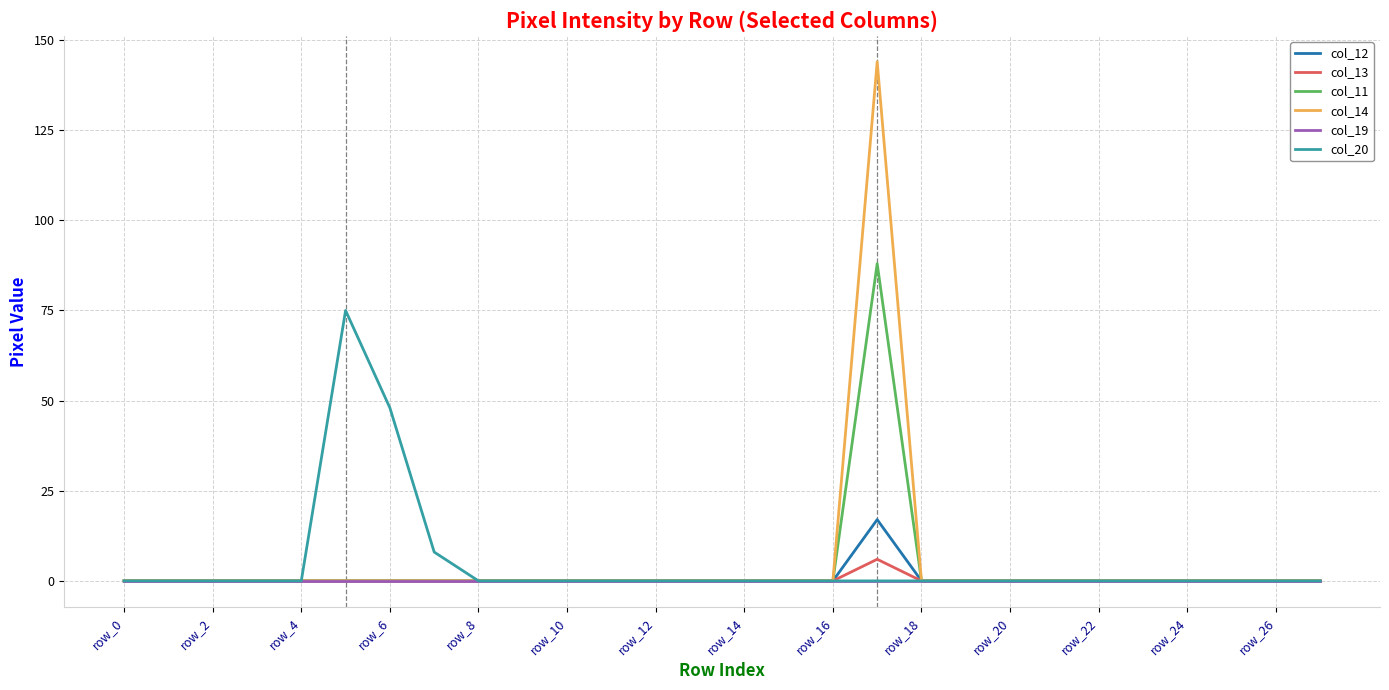

Which series has the widest spread of values?

col_14